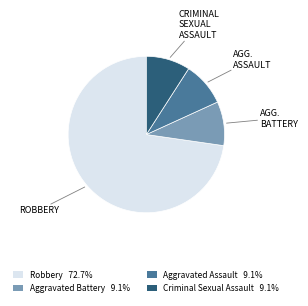

Does any single category account for the majority?

Yes